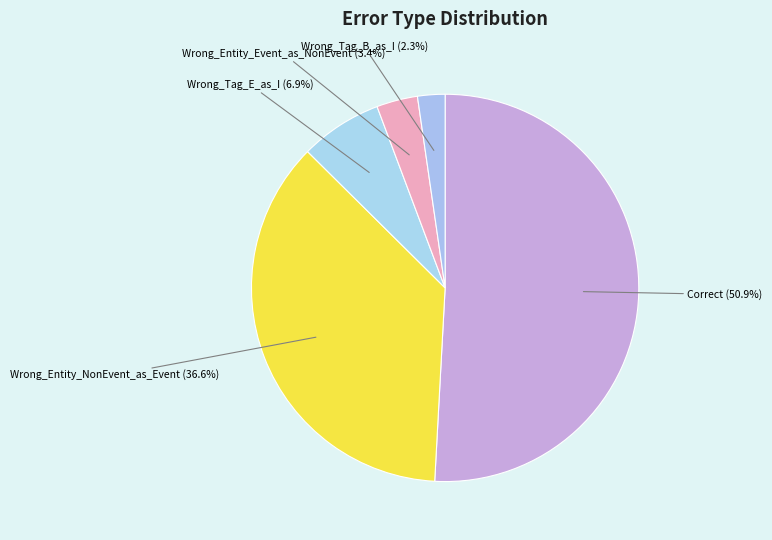

What is the largest slice in the pie chart?

Correct